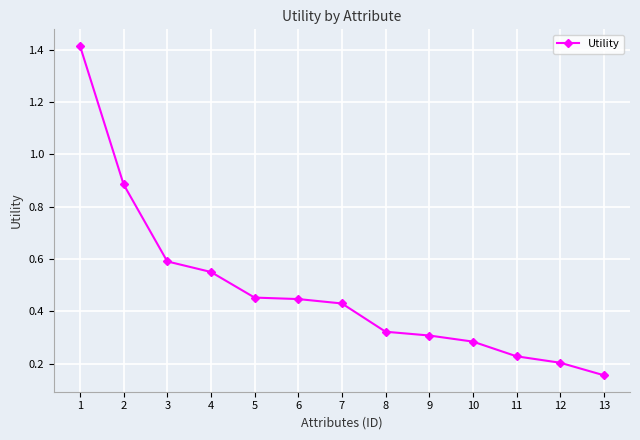

Which has a higher value, 7 or 2?

2